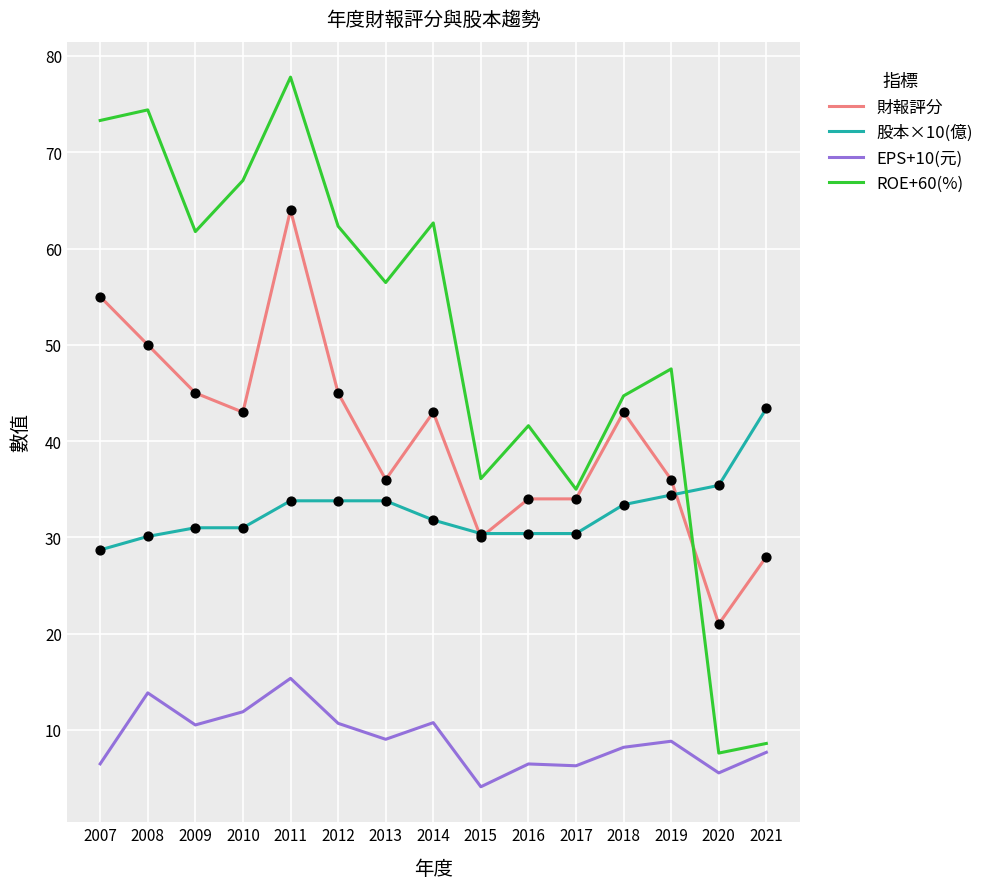

At how many categories does at least one series exceed 60?

7